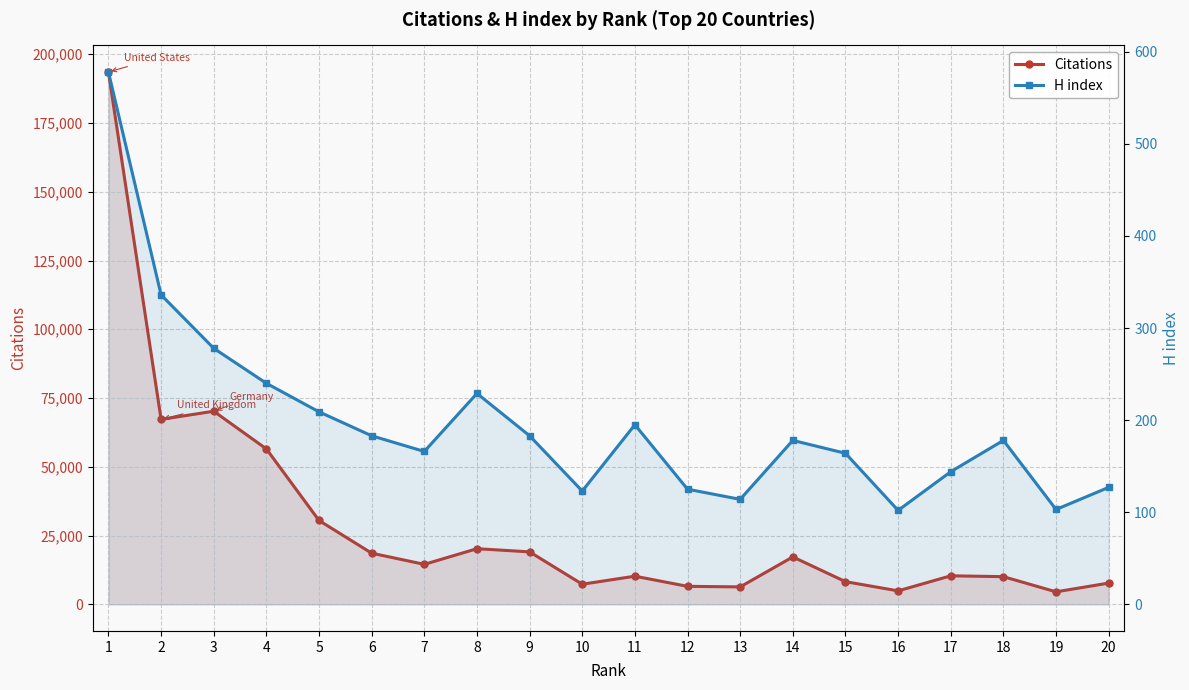

Rank the categories by H index value from highest to lowest.

1, 2, 3, 4, 8, 5, 11, 6, 9, 14, 18, 7, 15, 17, 20, 12, 10, 13, 19, 16